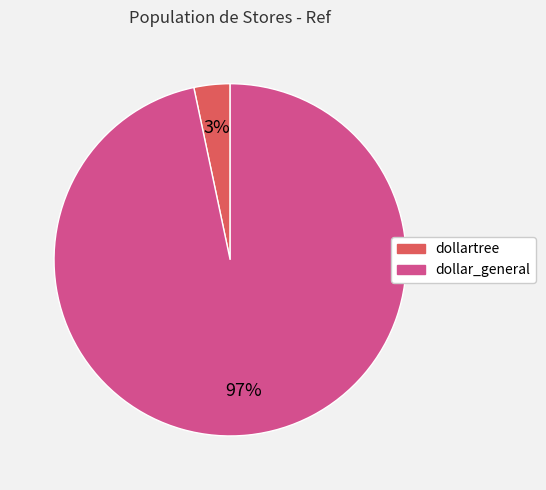

Does dollar_general account for over 50% of the chart?

Yes